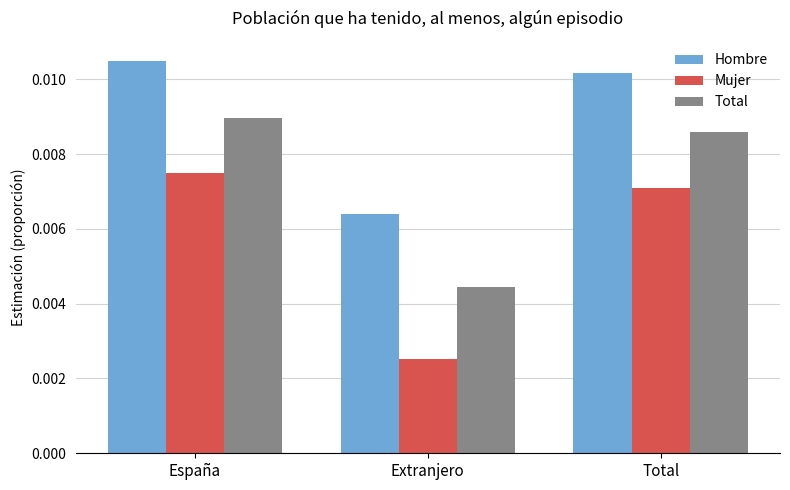

Rank the series by their maximum value, from lowest to highest.

Mujer, Total, Hombre